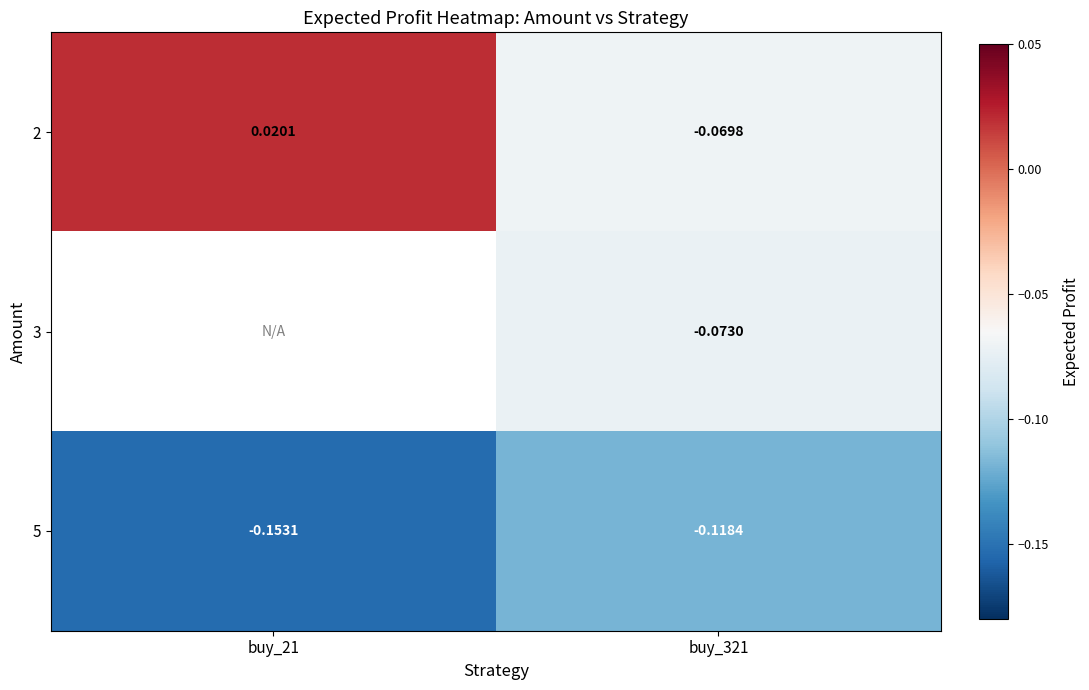

At buy_321, list the series in order from largest to smallest.

2, 3, 5